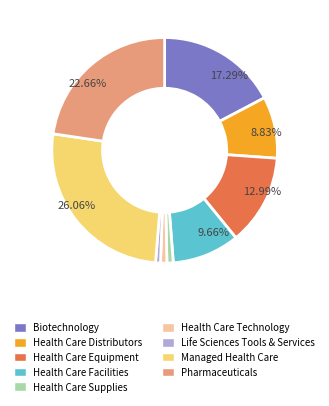

How many segments does this pie chart have?

9